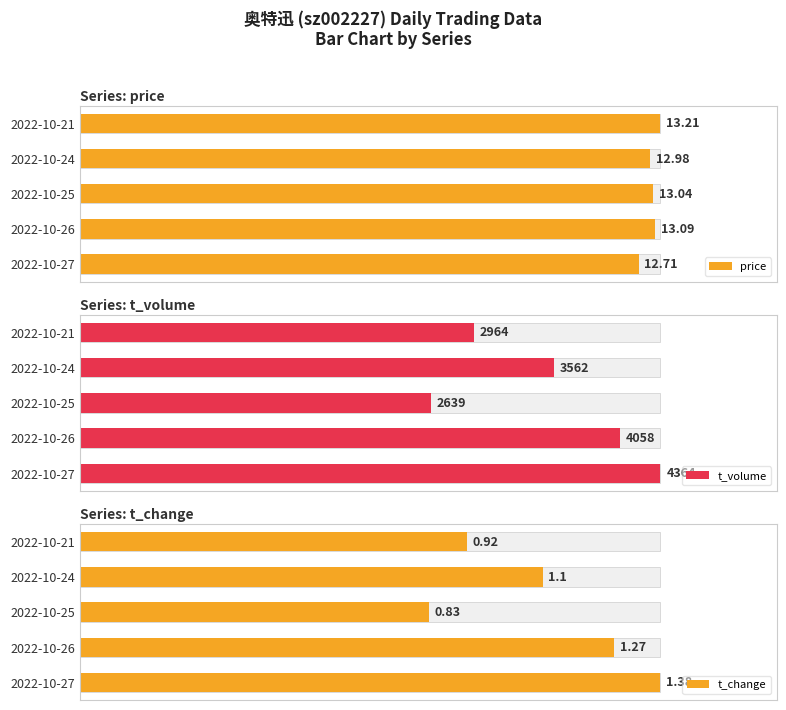

How many data points does each series have?

5